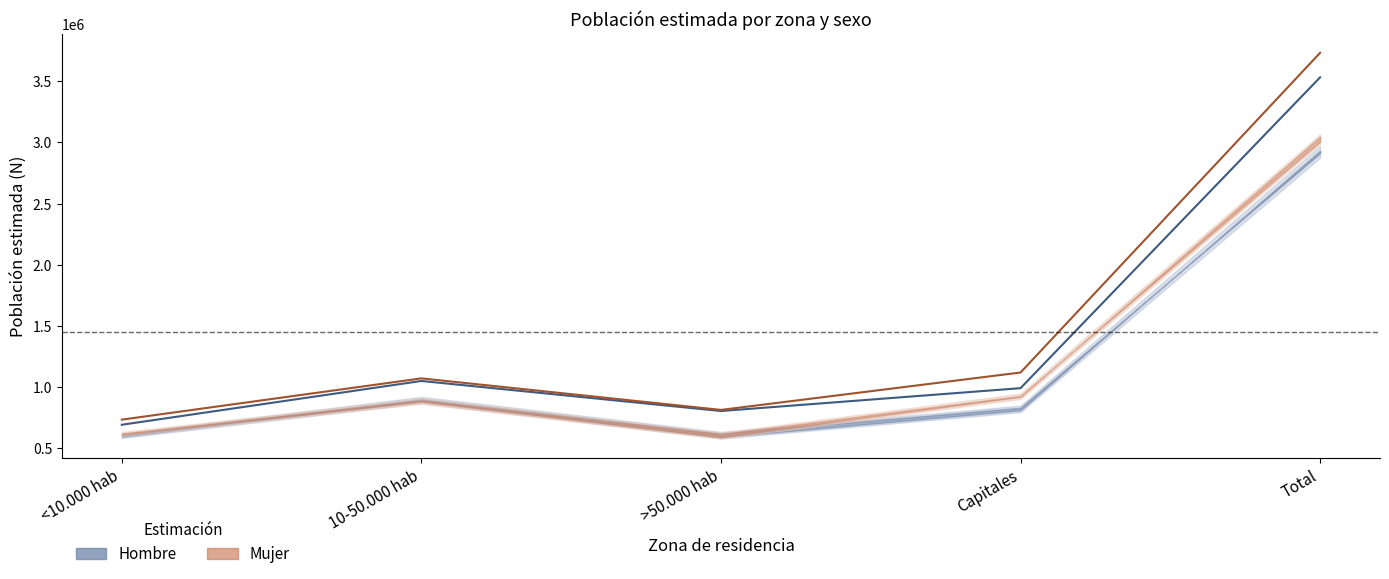

What is the total value across all series at <10.000 hab?

1423432